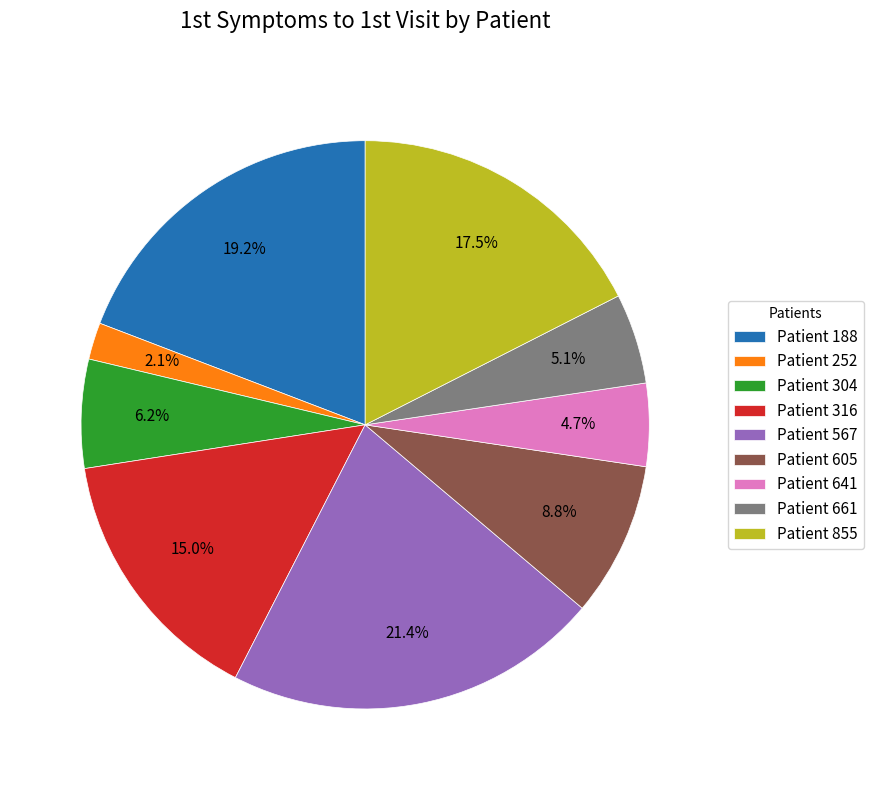

Which slice is the largest?

Patient 567